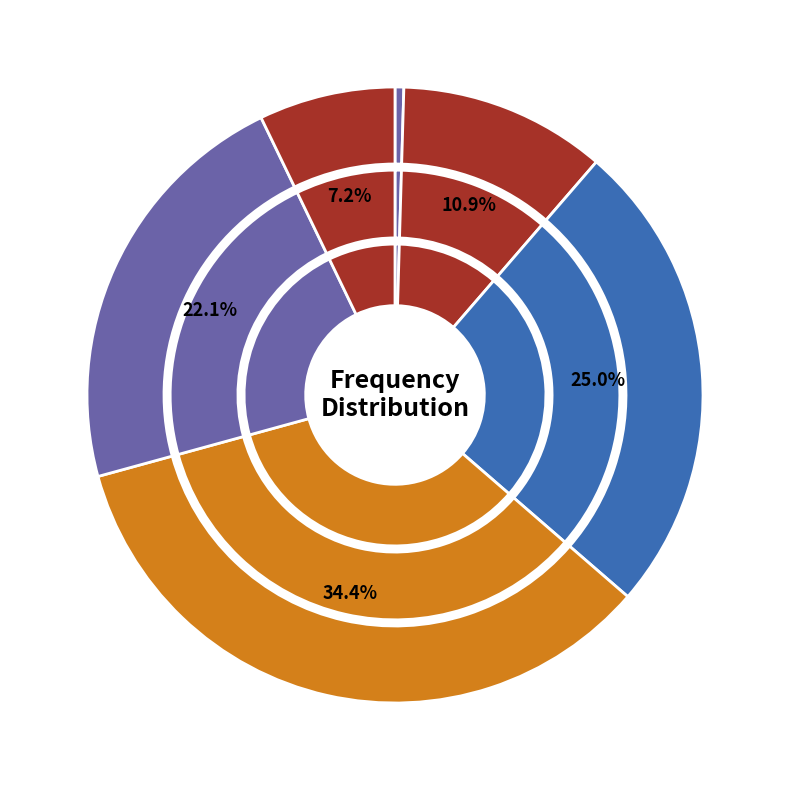

What percentage is the 60 slice, to the nearest percent?

22%